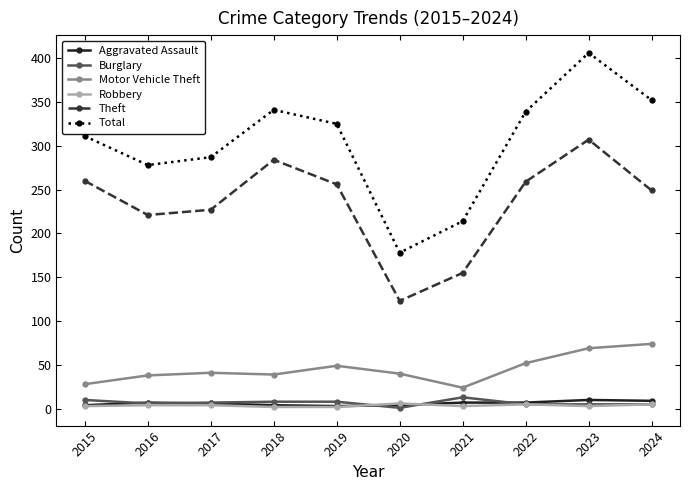

At which category does the chart reach its peak across all series?

2023